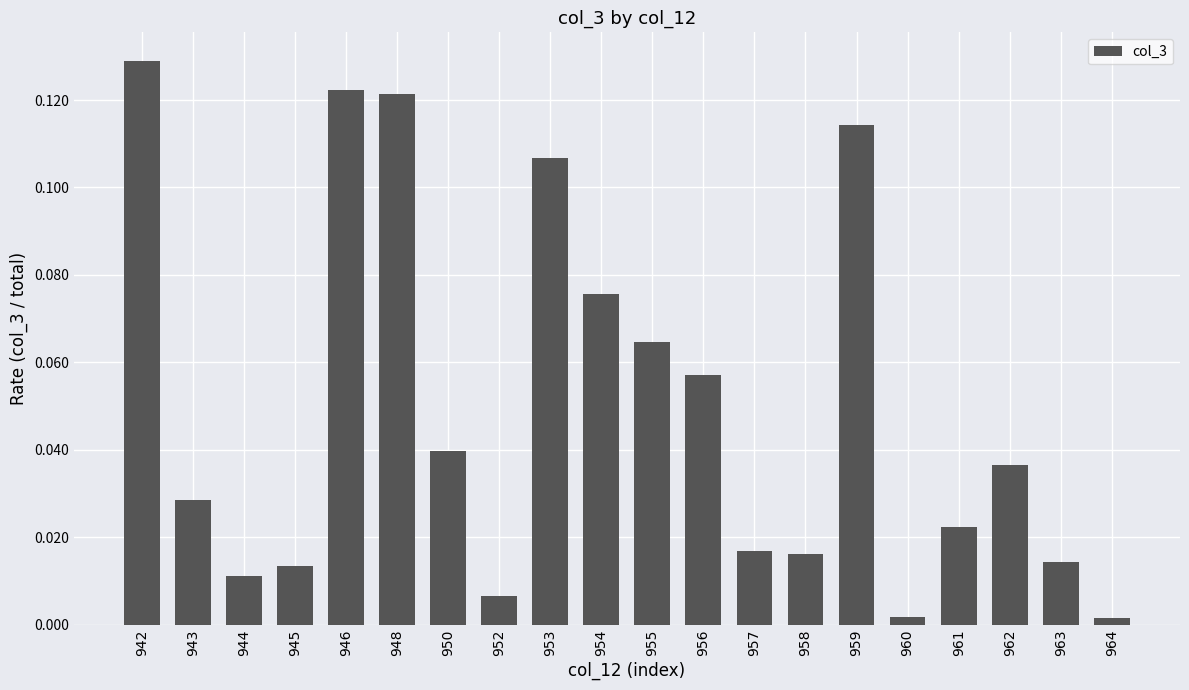

How many bars are there in total?

20